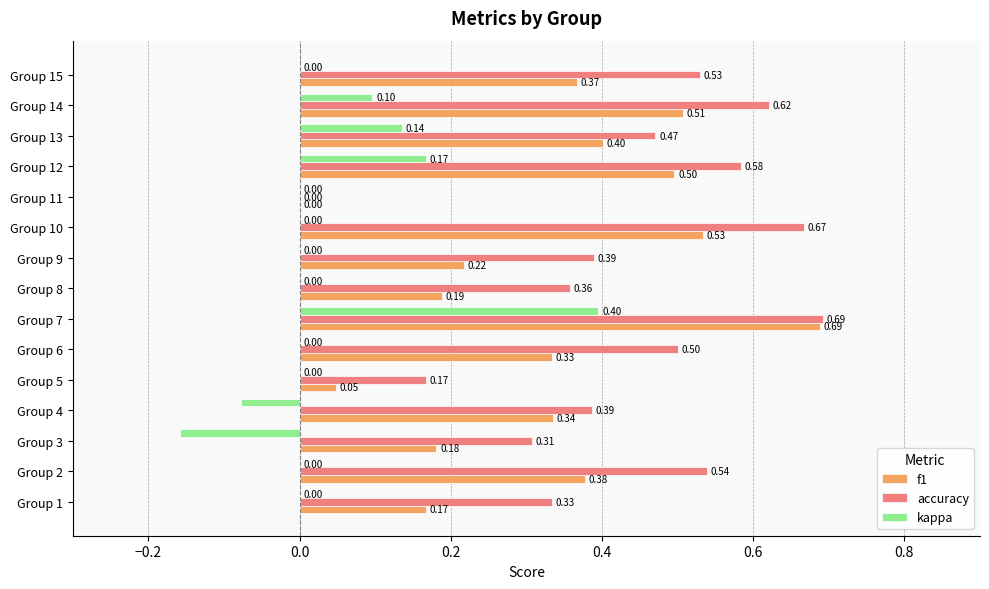

How many series are shown in this chart?

3